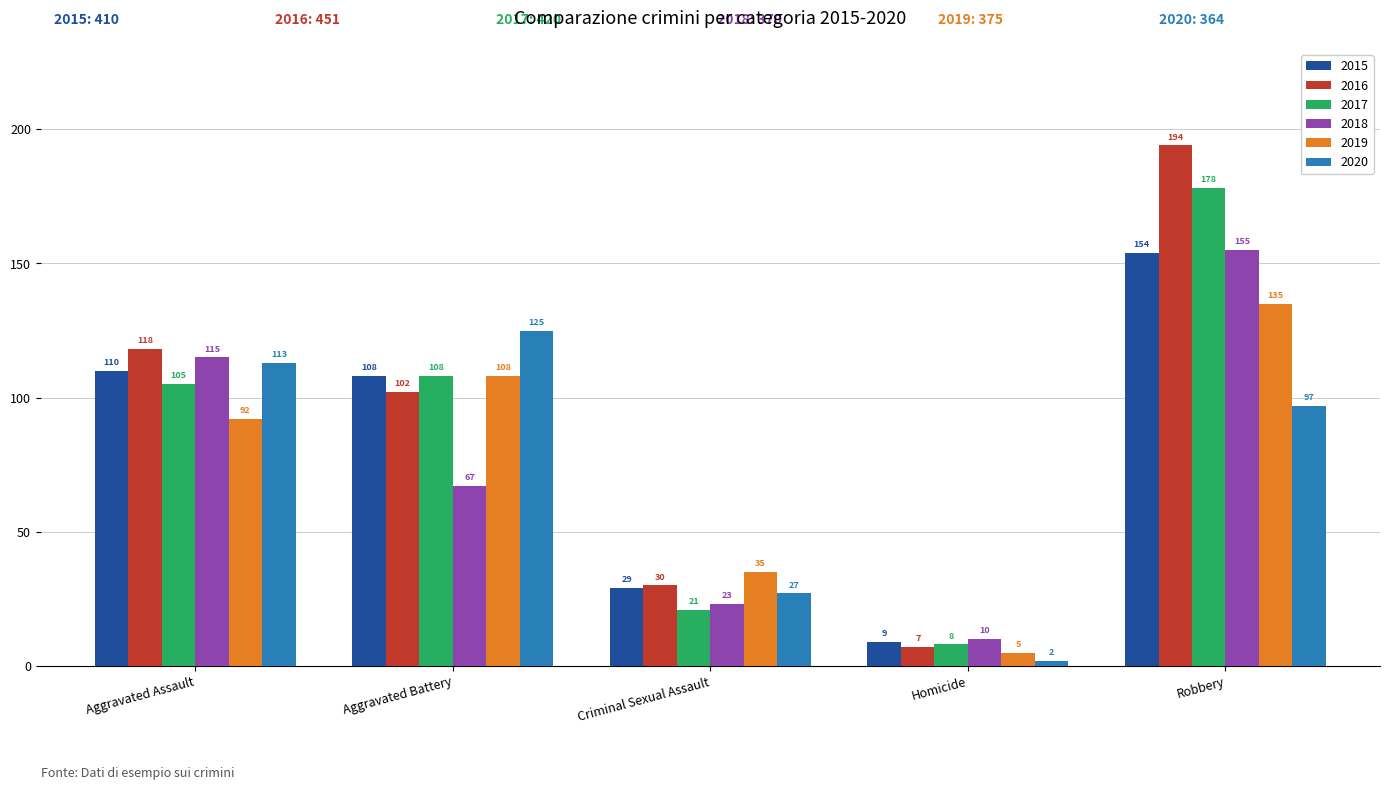

What is the difference between the maximum and second lowest values in the 2019 series?

100